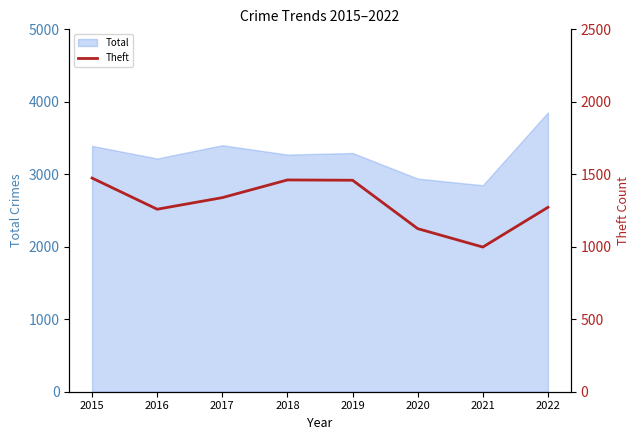

How many interior local valleys (lower than both neighbors) does the data have?

2